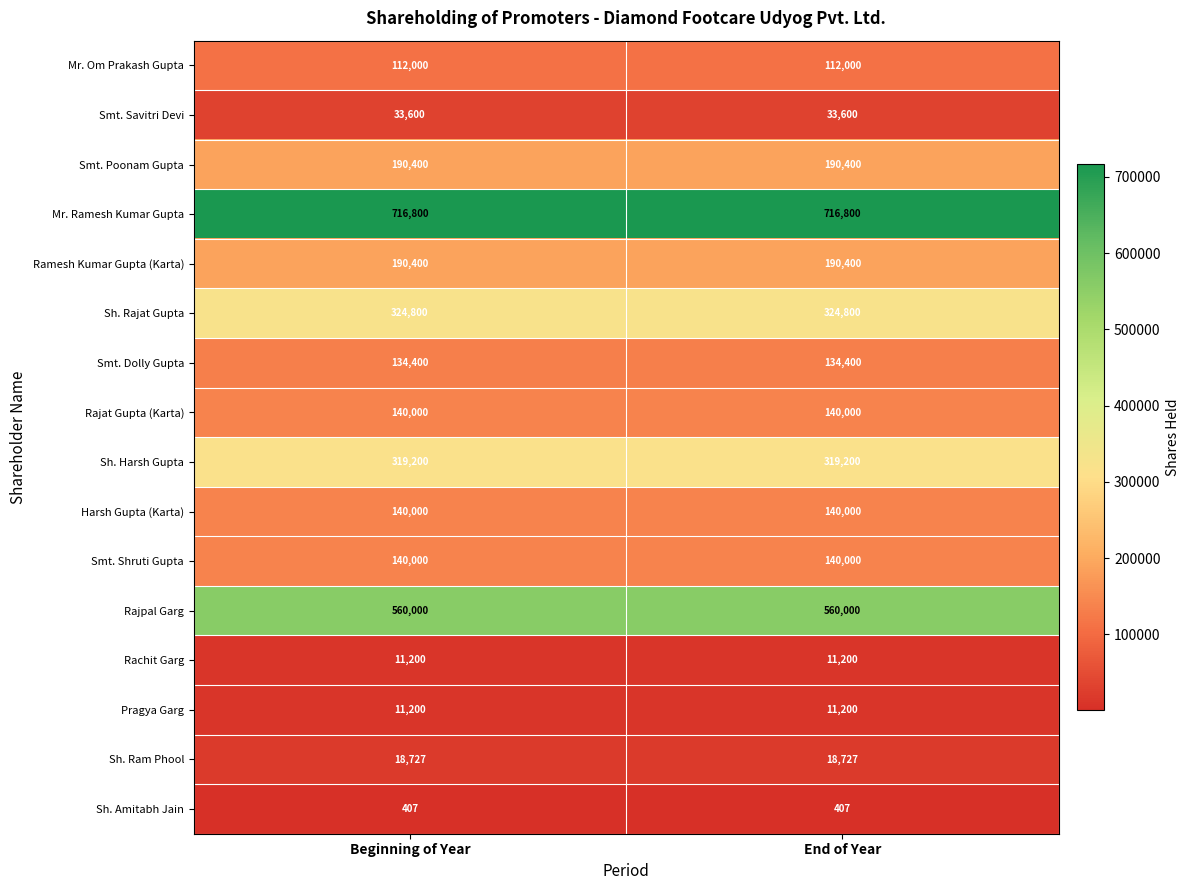

What value does the Sh. Harsh Gupta series have at End of Year?

319200